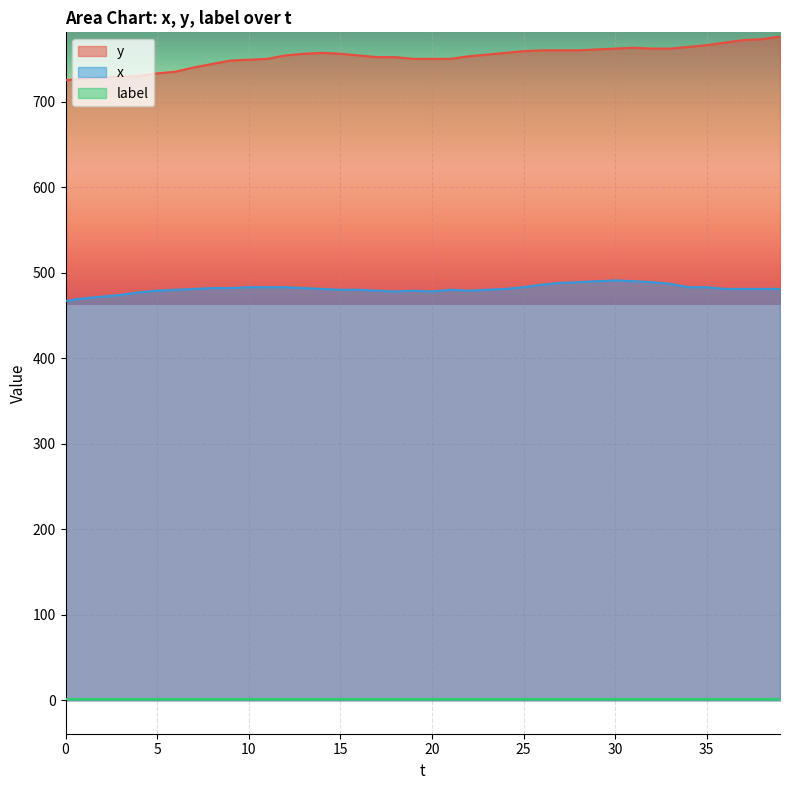

True or false: y has a value of 1316 at 22.

False